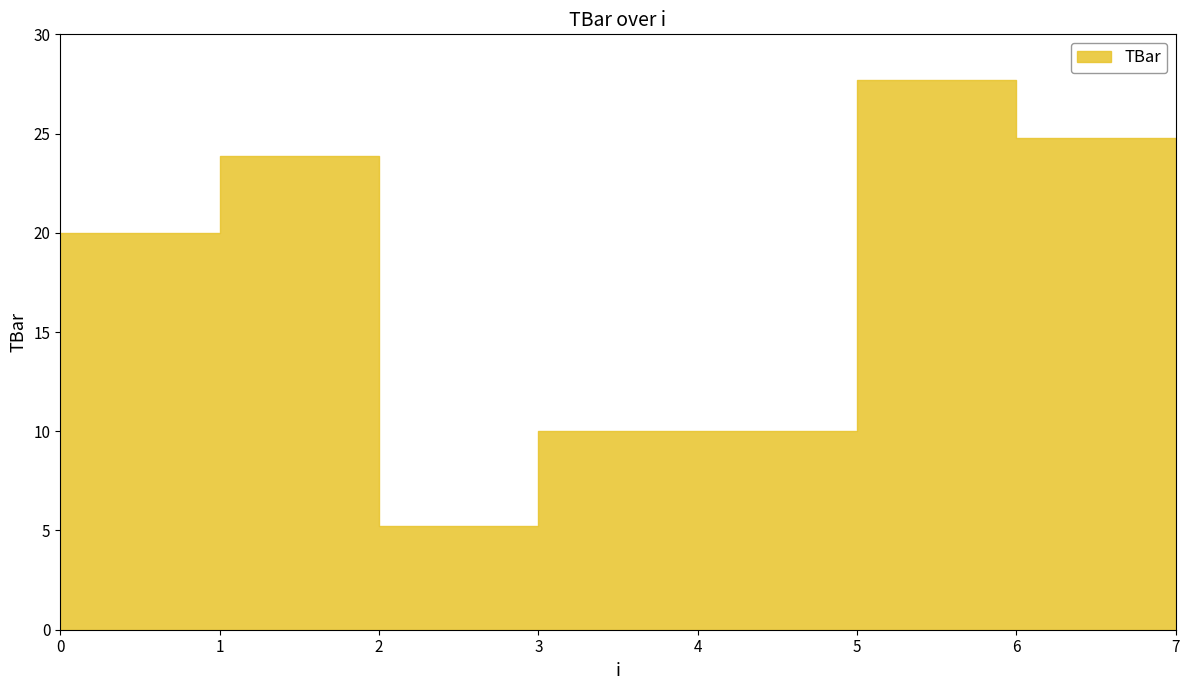

The value at 4 is 5.7. True or false?

False